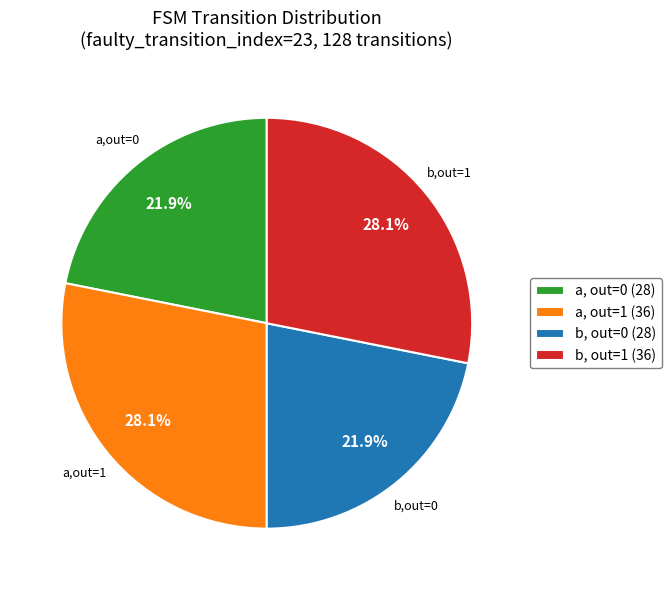

Does b, out=0 (28) account for over 50% of the chart?

No